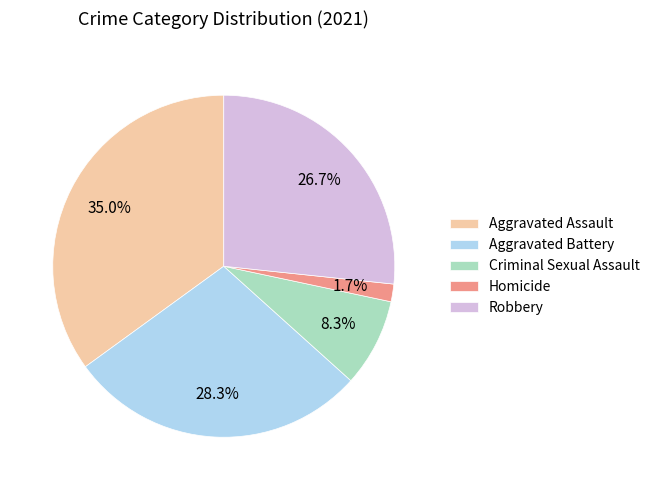

Combined, do Criminal Sexual Assault and Homicide account for over 50%?

No